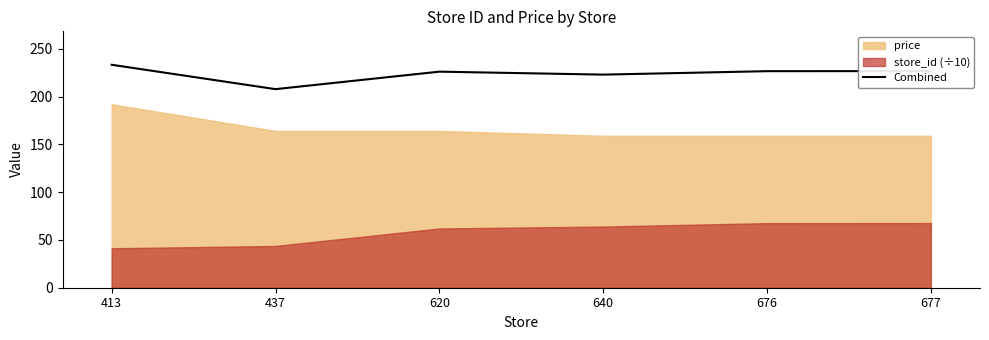

What is the minimum value shown in the chart?

207.8